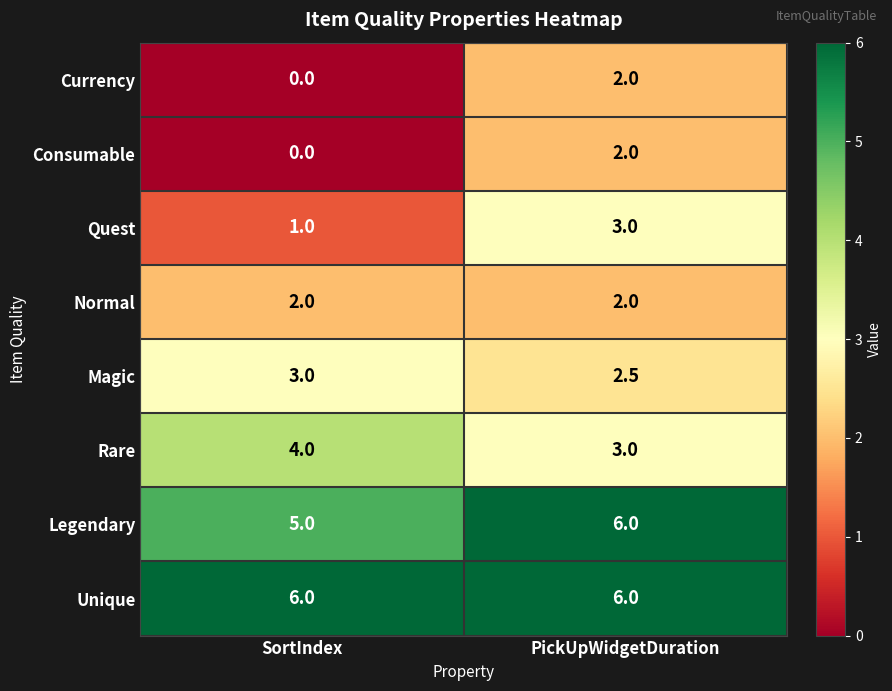

What is the difference between the highest and lowest values at PickUpWidgetDuration?

4.0